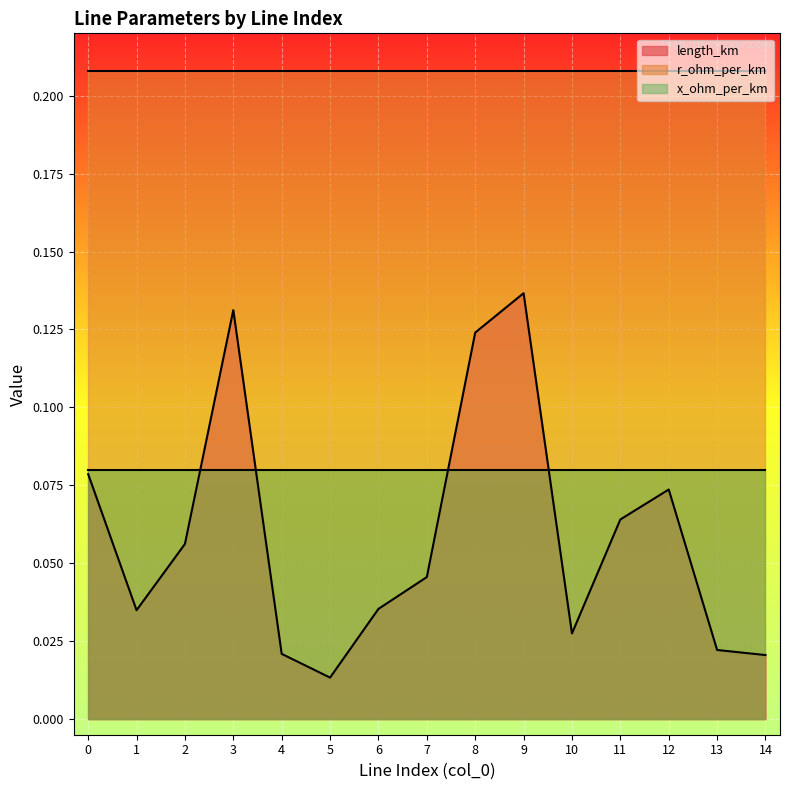

Reading left to right, list all the values displayed in this chart.

length_km: 0=0.1	1=0.0	2=0.1	3=0.1	4=0.0	5=0.0	6=0.0	7=0.0	8=0.1	9=0.1	10=0.0	11=0.1	12=0.1	13=0.0	14=0.0
r_ohm_per_km: 0=0.2	1=0.2	2=0.2	3=0.2	4=0.2	5=0.2	6=0.2	7=0.2	8=0.2	9=0.2	10=0.2	11=0.2	12=0.2	13=0.2	14=0.2
x_ohm_per_km: 0=0.1	1=0.1	2=0.1	3=0.1	4=0.1	5=0.1	6=0.1	7=0.1	8=0.1	9=0.1	10=0.1	11=0.1	12=0.1	13=0.1	14=0.1